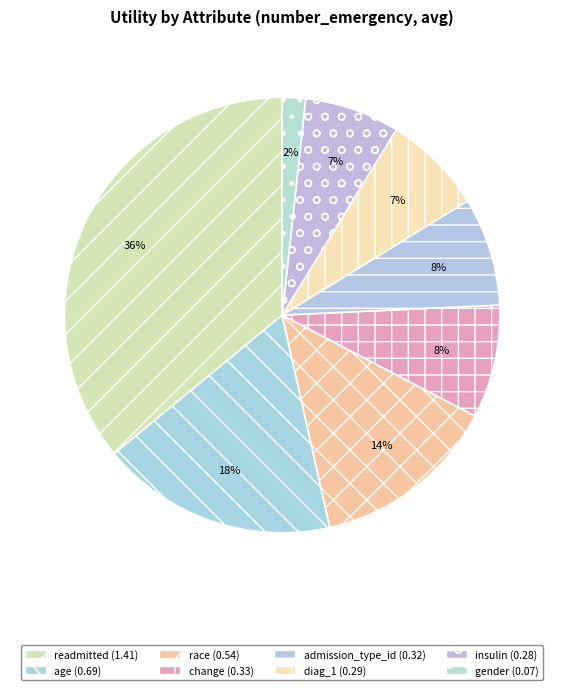

Does insulin represent more than half of the total?

No